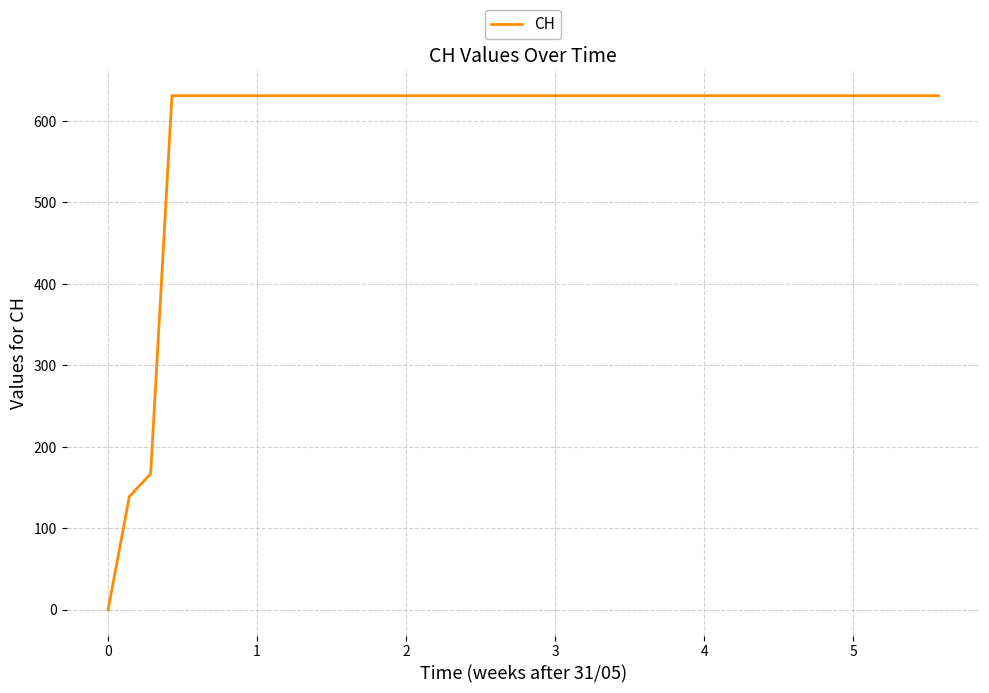

What is the difference between the maximum and minimum values?

631